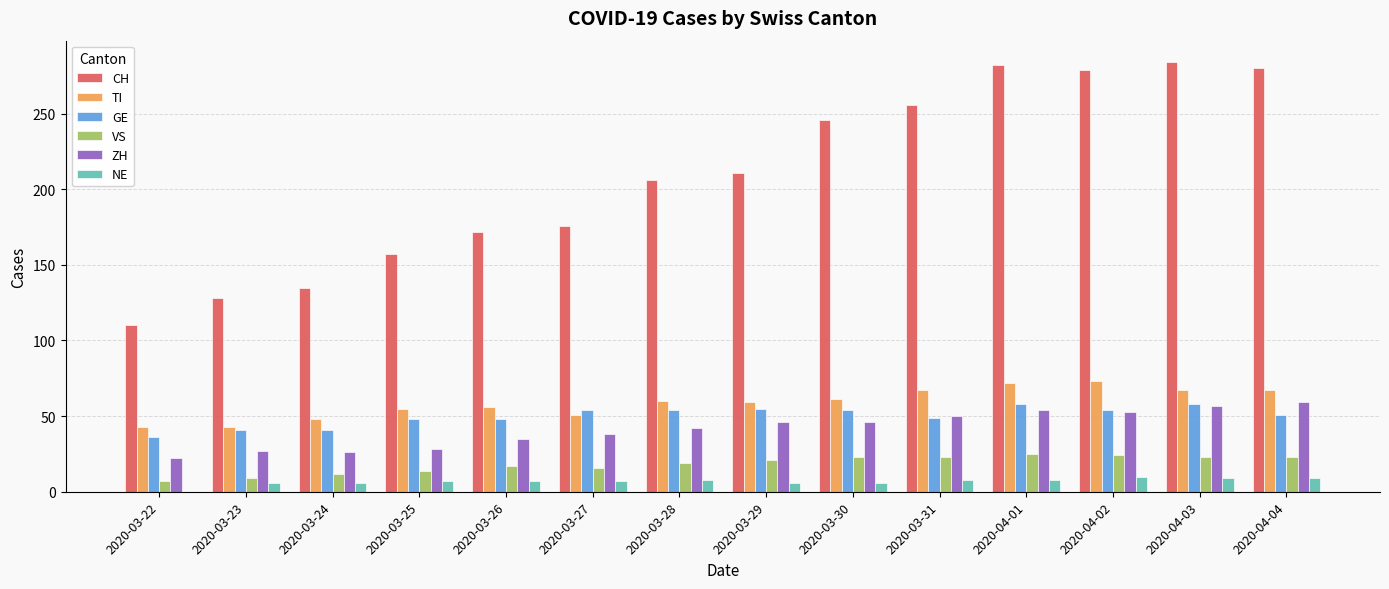

The value of GE at 2020-03-24 is 24. True or false?

False